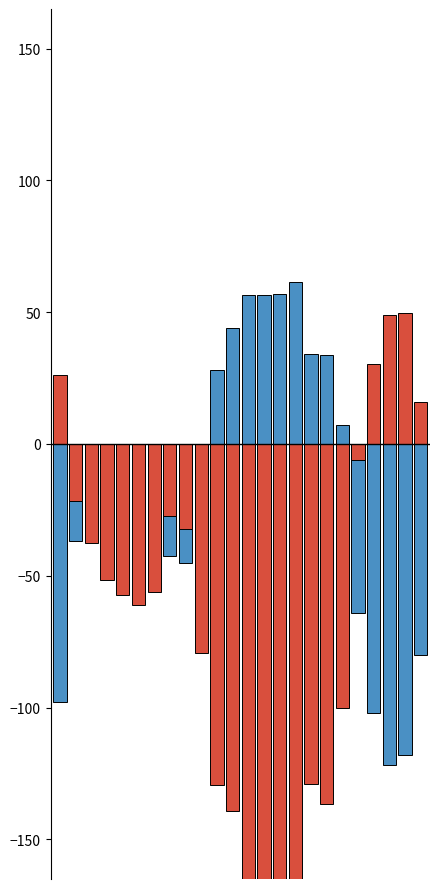

What is the value of the grid_demand_fcst bar at the 7th from the left?

-56.2